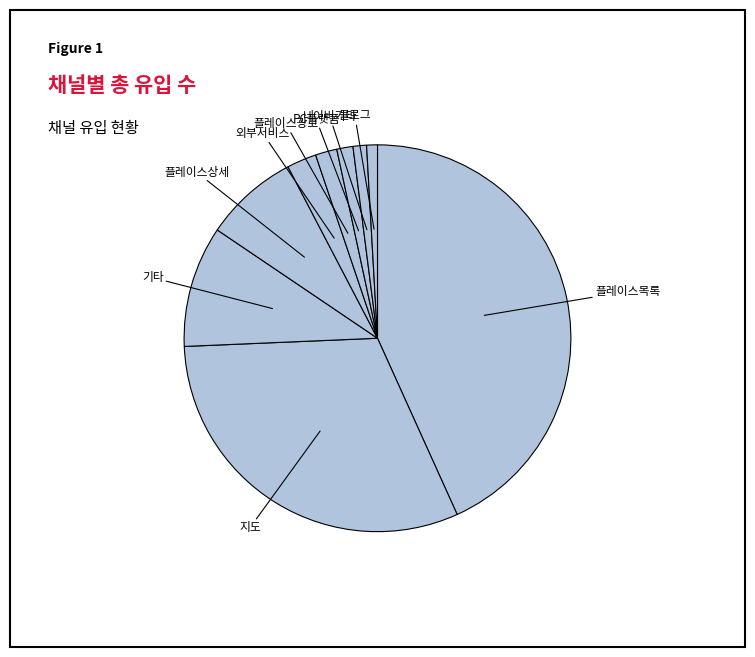

How many segments does this pie chart have?

9